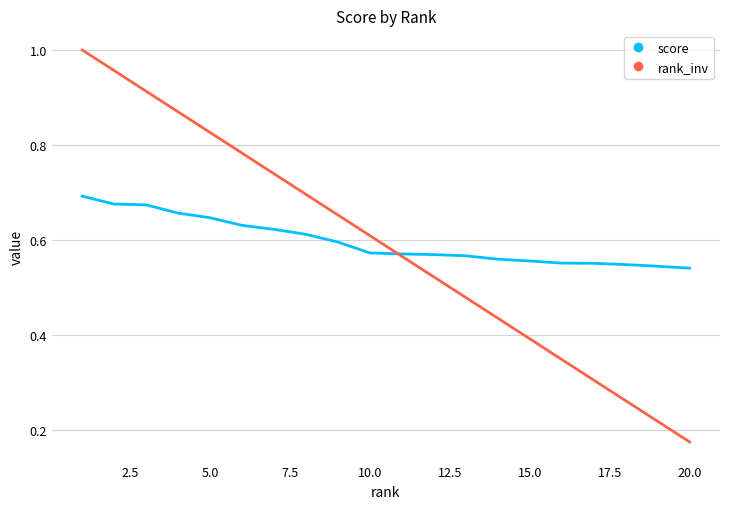

How many times do rank_inv and score cross each other?

1